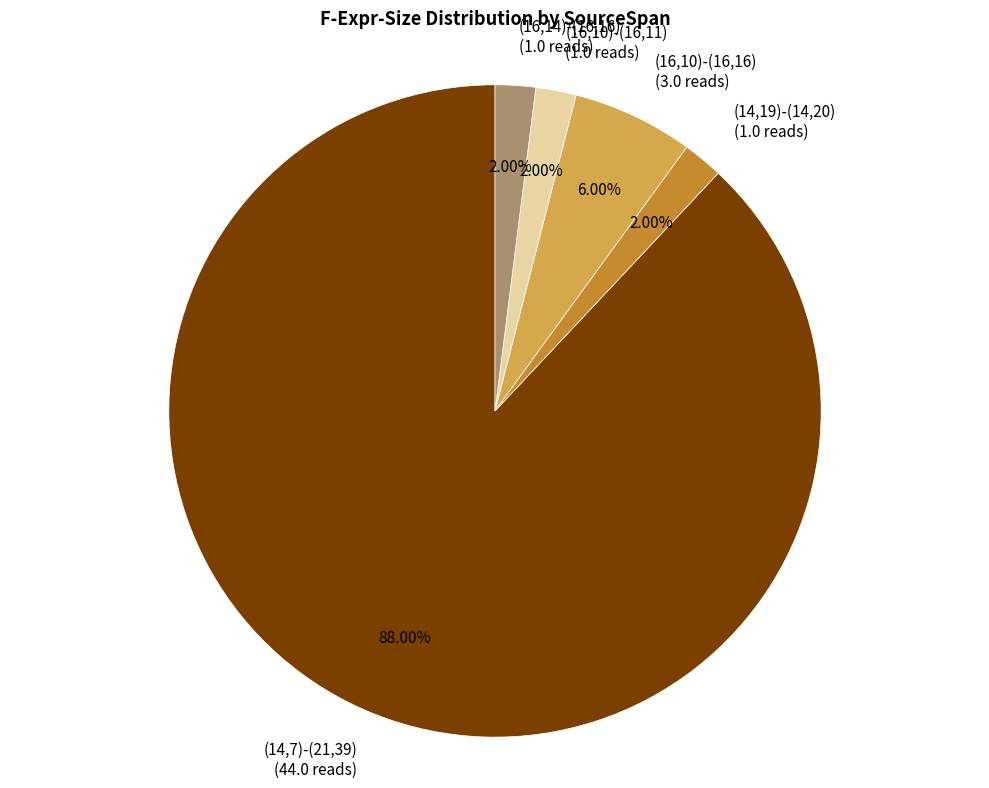

How many segments does this pie chart have?

5